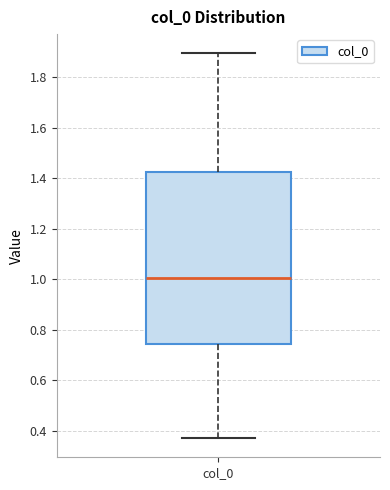

Where does the upper whisker of the box for col_0 end on the y-axis? The values are not printed on the chart, so give them approximately, as read against the axis.

1.90